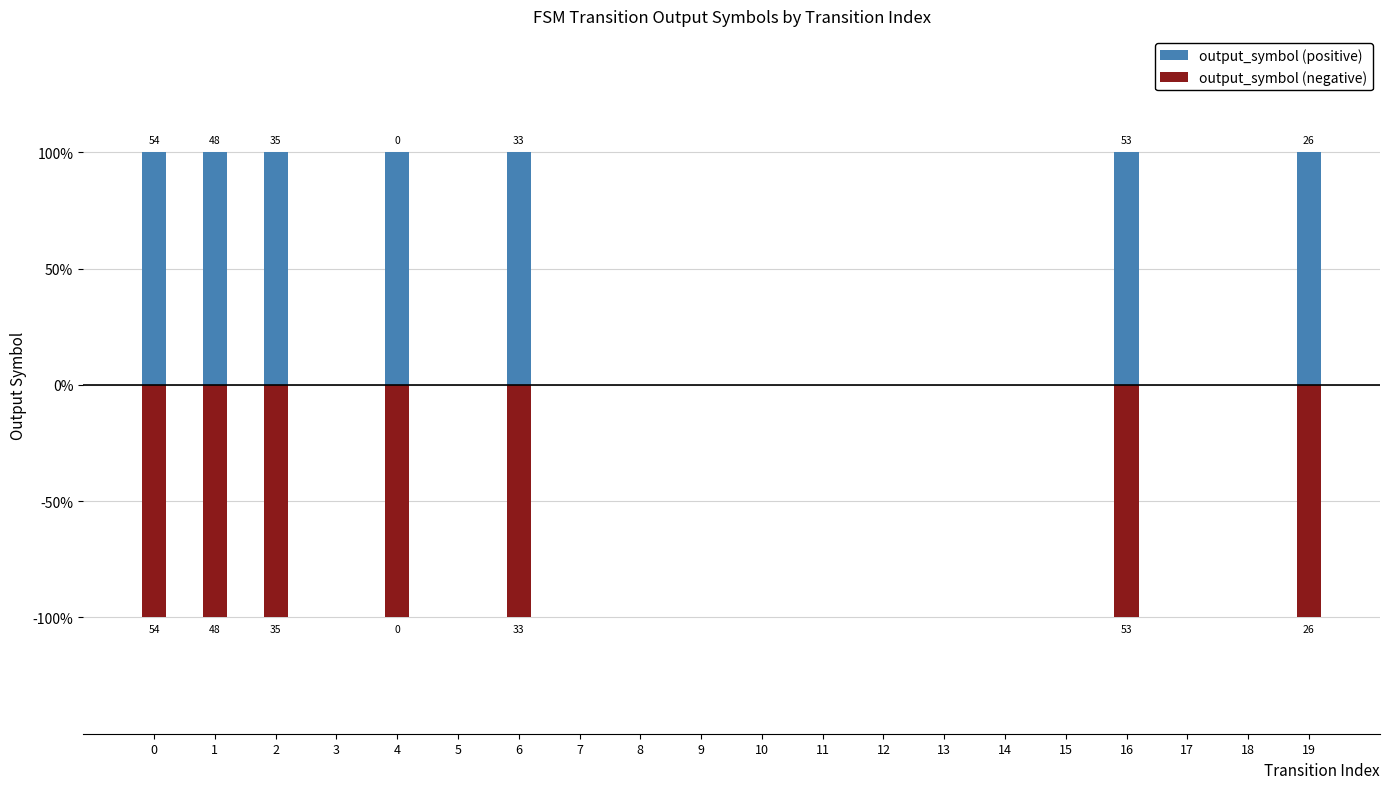

Reading left to right, list all the values displayed in this chart.

output_symbol (positive): 0=1	1=1	2=1	3=0	4=1	5=0	6=1	7=0	8=0	9=0	10=0	11=0	12=0	13=0	14=0	15=0	16=1	17=0	18=0	19=1
output_symbol (negative): 0=-1	1=-1	2=-1	3=0	4=-1	5=0	6=-1	7=0	8=0	9=0	10=0	11=0	12=0	13=0	14=0	15=0	16=-1	17=0	18=0	19=-1